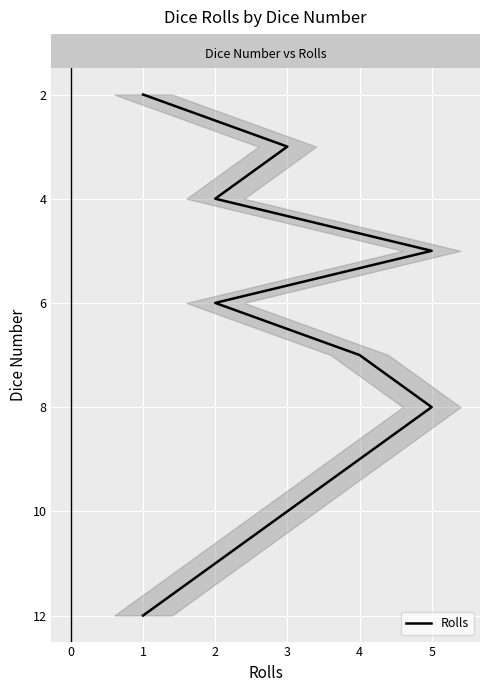

Is this an area chart (filled region under the line)?

No